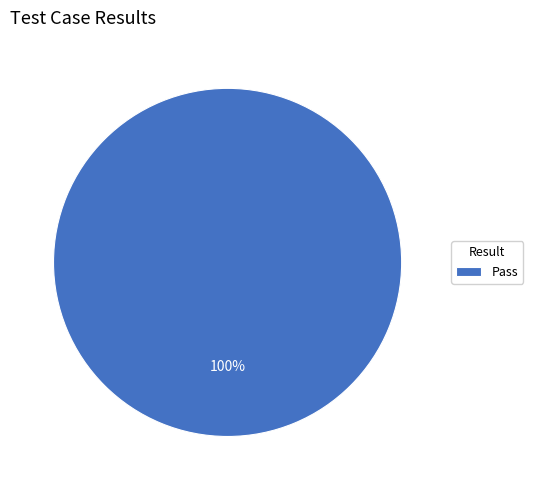

Is it true that Pass is 100% of the pie?

True